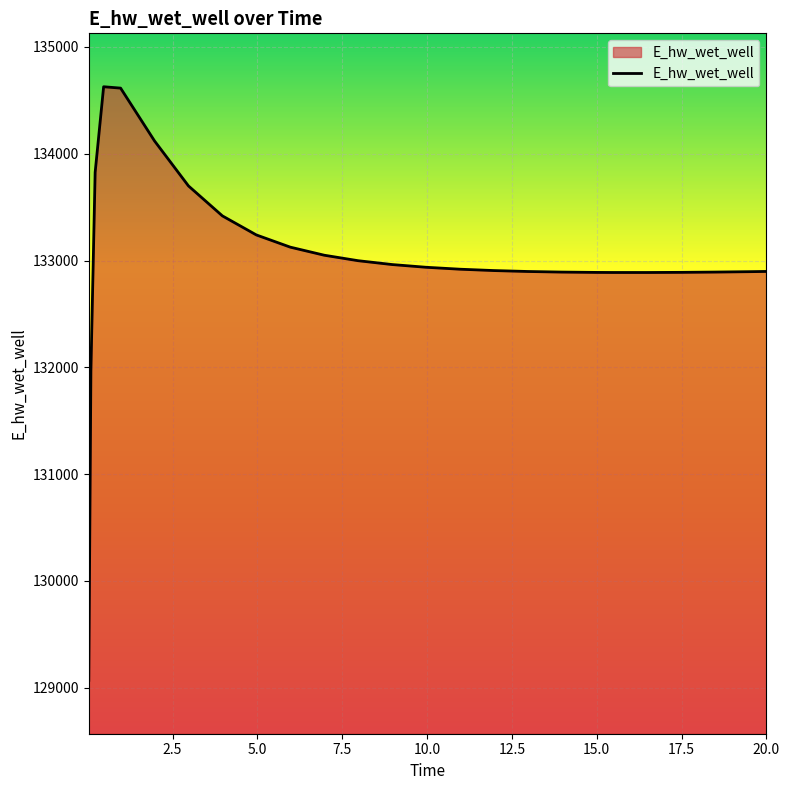

How many values are below 132918?

12